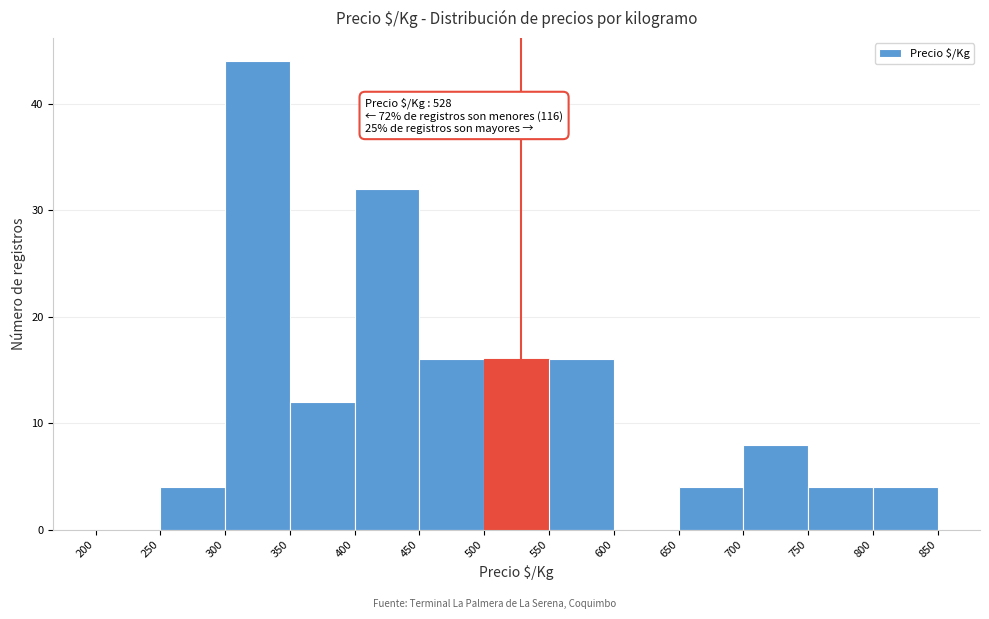

Which range on the x-axis has the tallest bar?

300 to 350